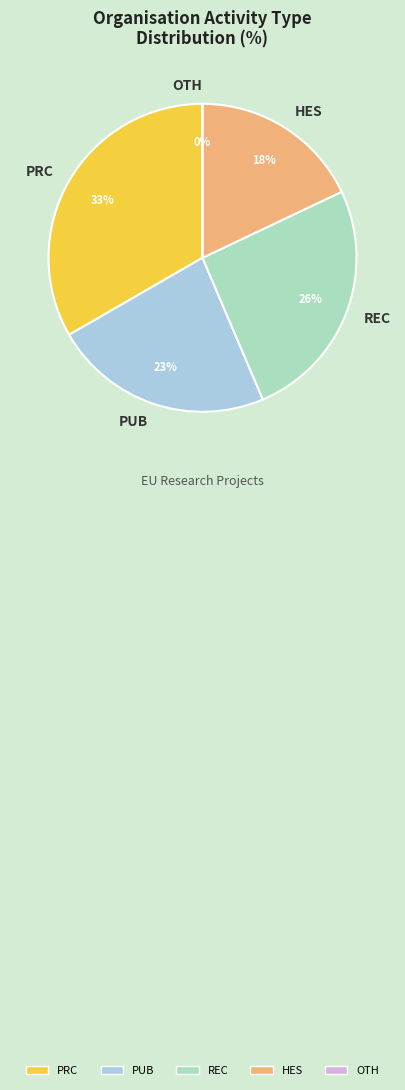

The REC slice represents 37% of the pie. True or false?

False